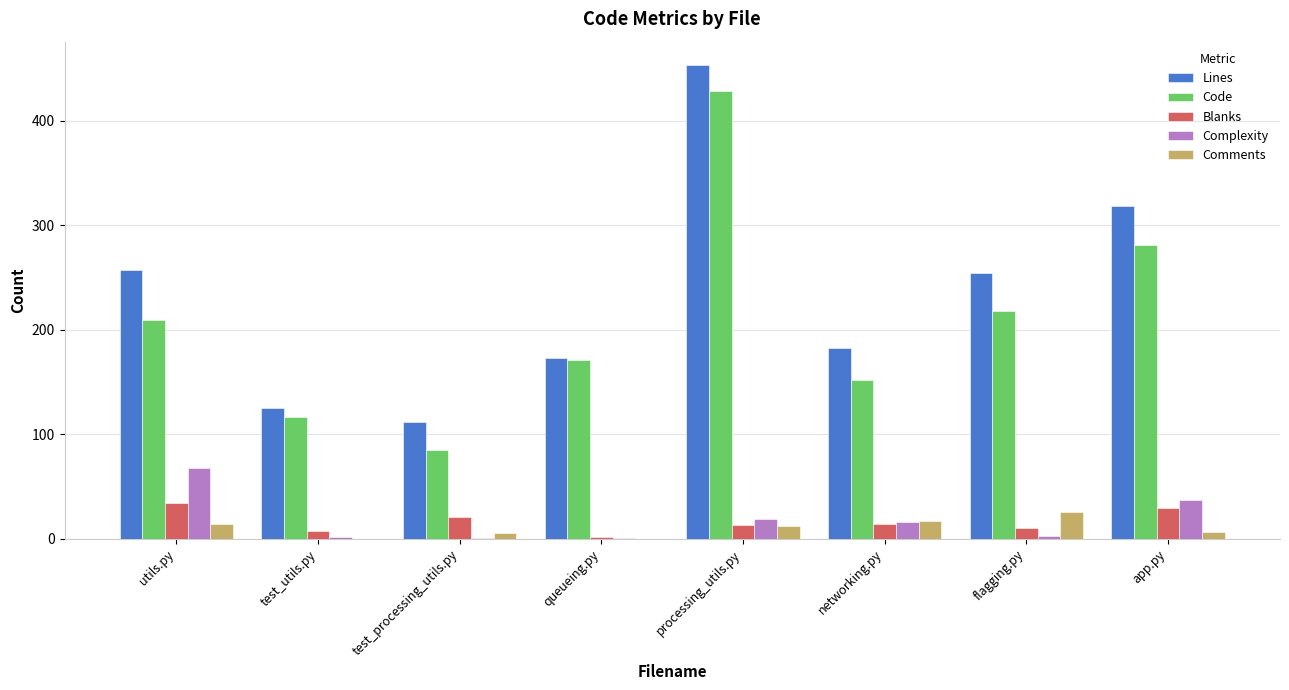

Between test_processing_utils.py and networking.py, which series saw the biggest shift?

Lines